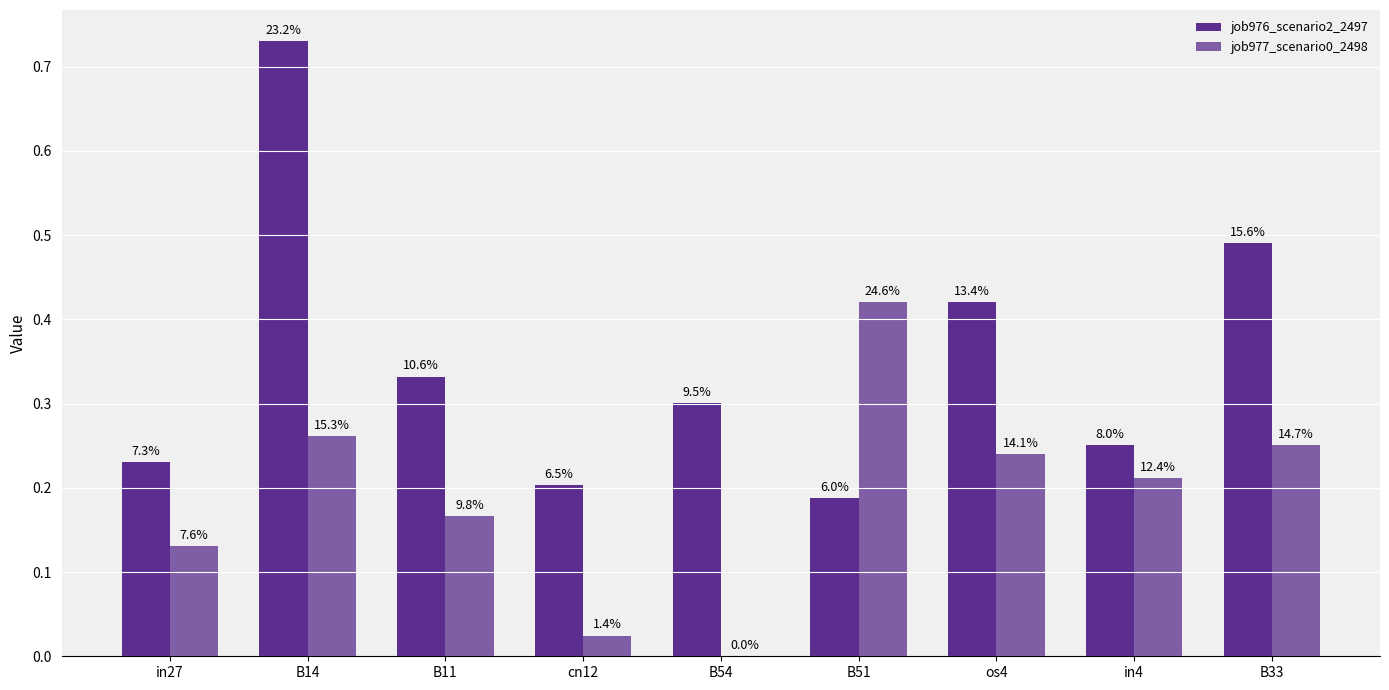

How many groups of bars are there?

9